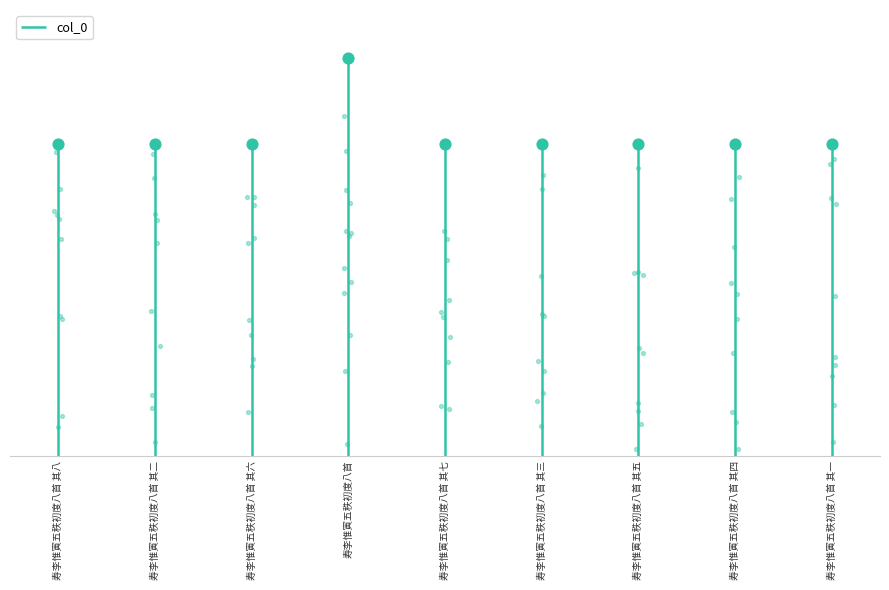

What is the change in value from 寿李惟寅五秩初度八首 其七 to 寿李惟寅五秩初度八首 其一?

-6